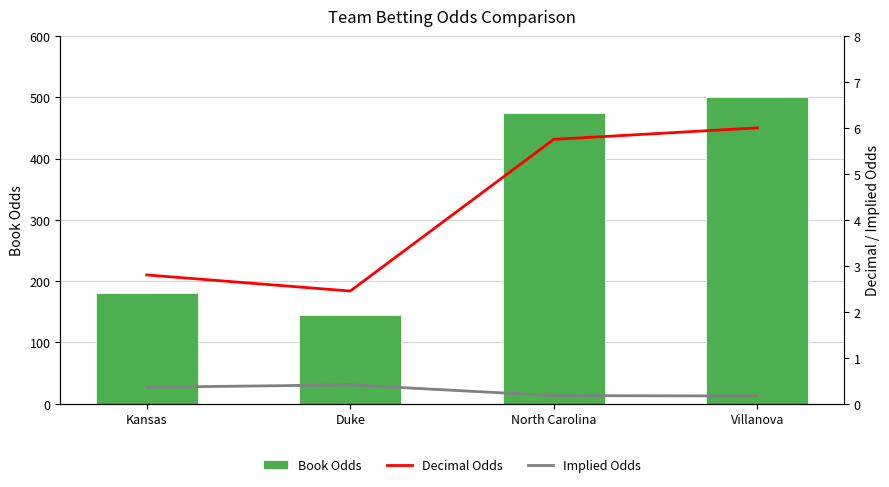

What is the value of the Implied Odds bar at the 4th from the left?

0.2